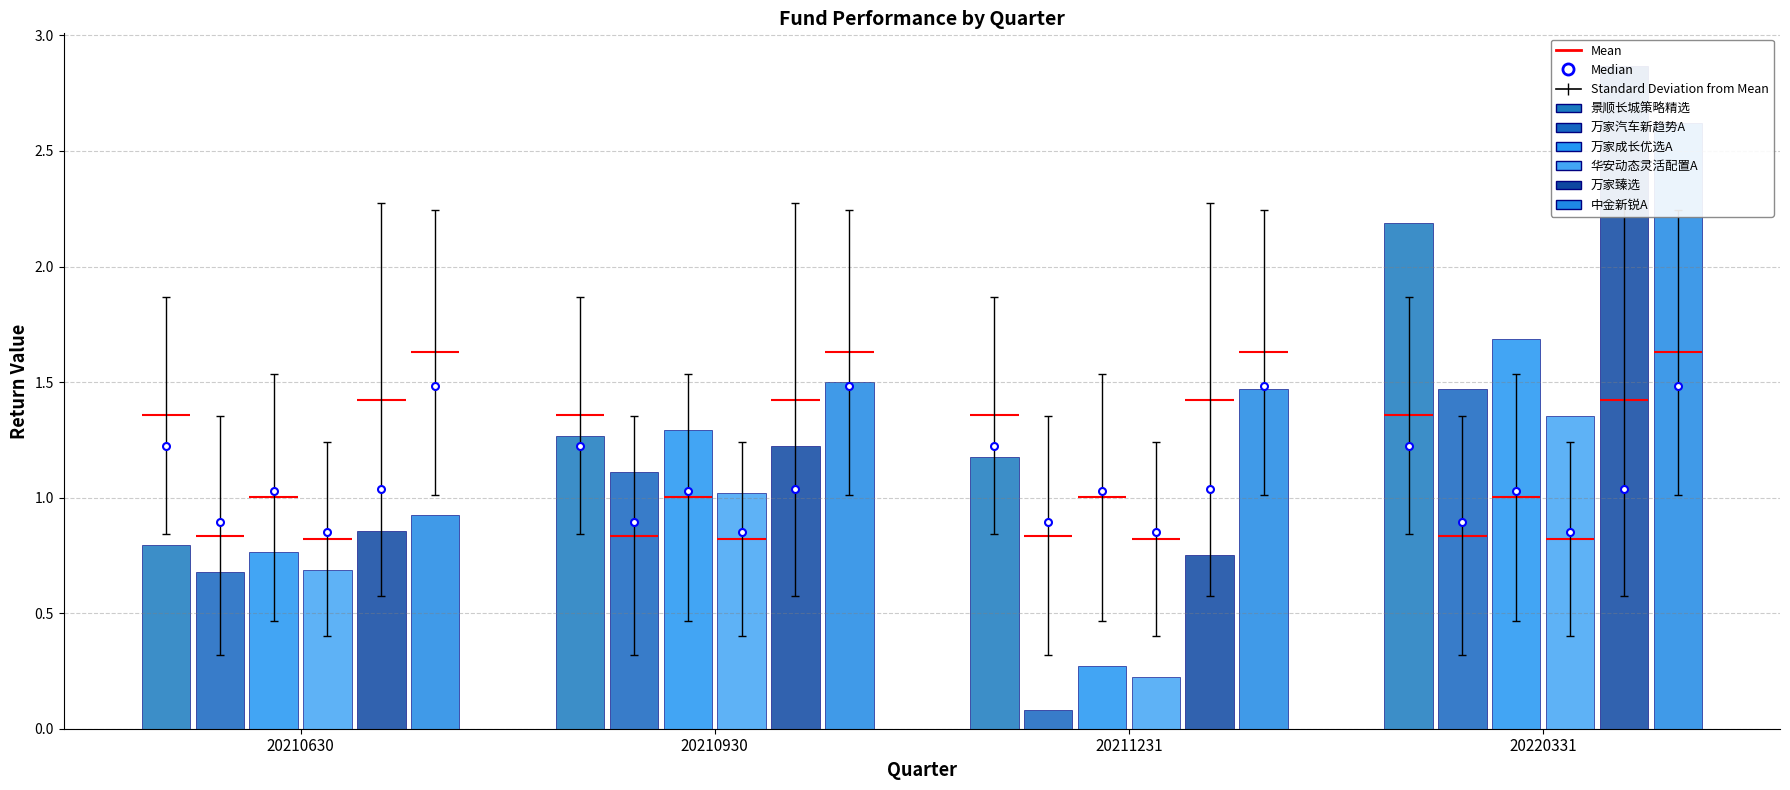

How many series are shown in this chart?

6